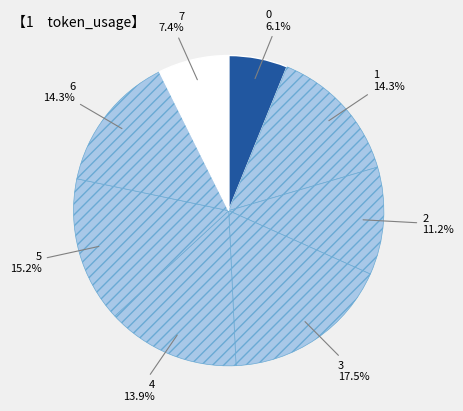

Is there a majority slice in this chart?

No